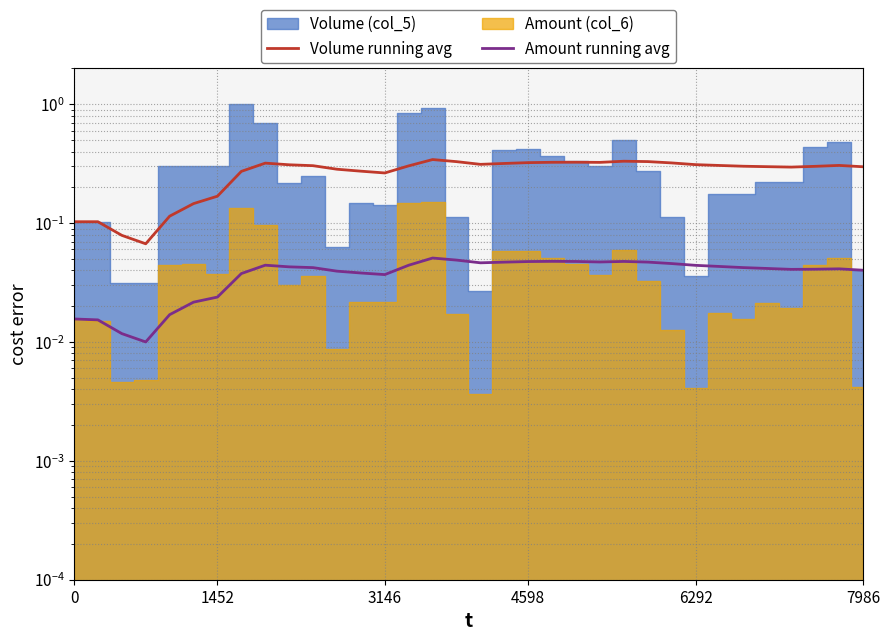

What is the average value of the Volume running avg series?

0.3